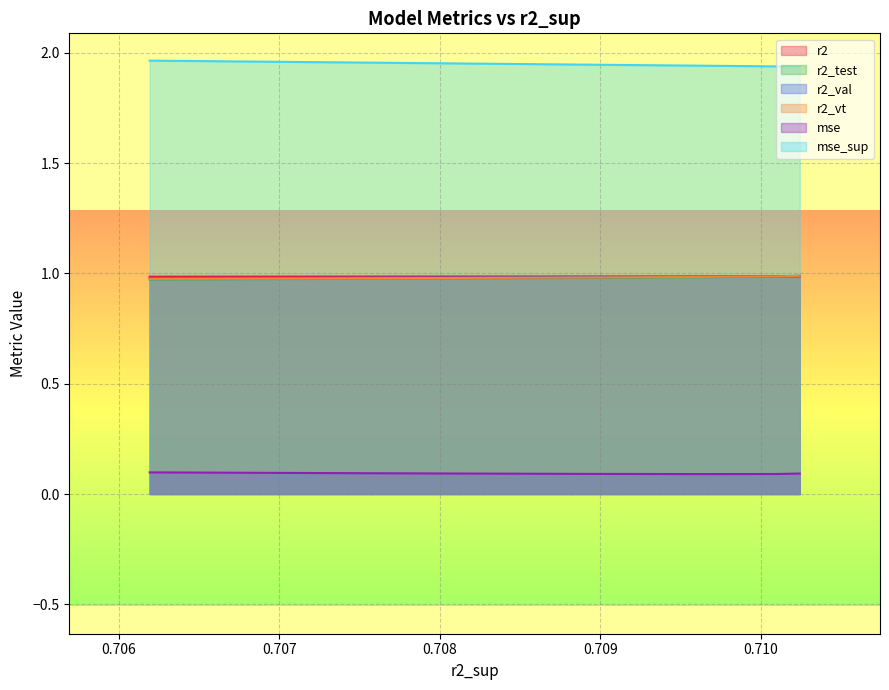

True or false: mse and mse_sup intersect in this chart.

False